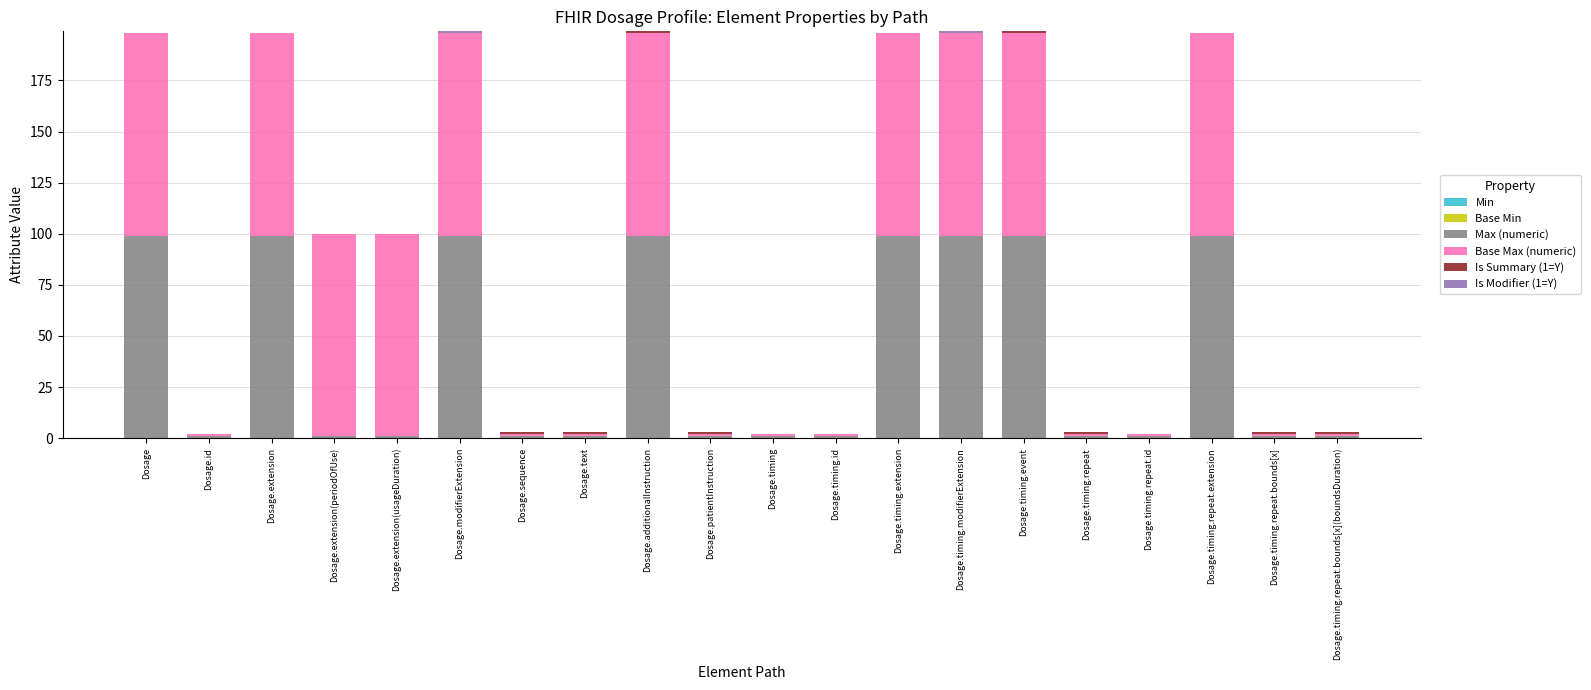

What is the highest value of the Max (numeric) series?

99